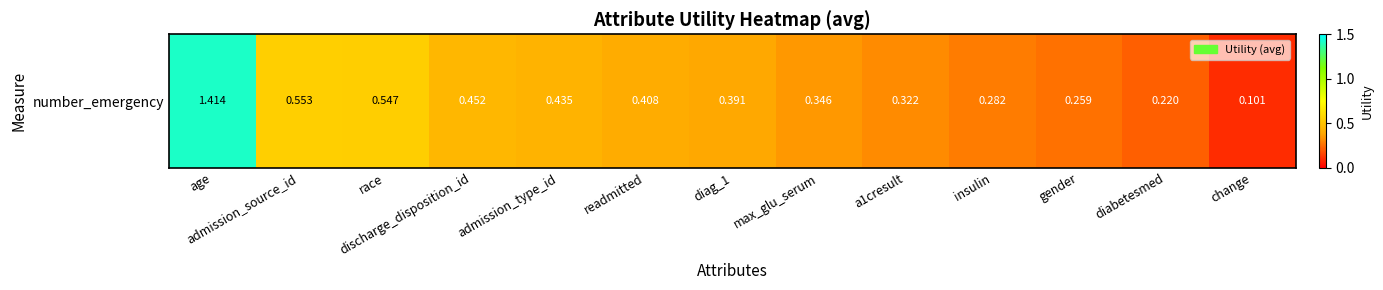

Which has a higher value, diag_1 or change?

diag_1